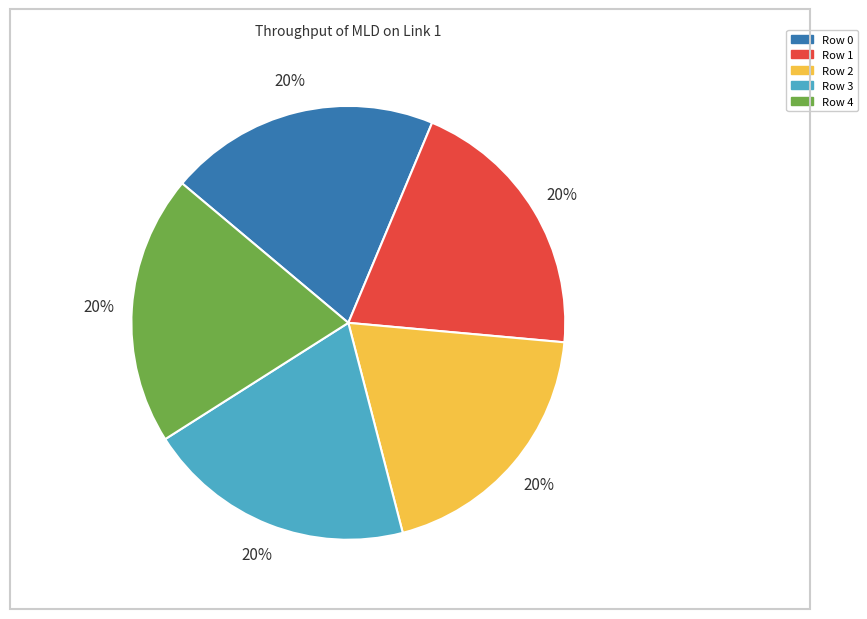

Is there a majority slice in this chart?

No